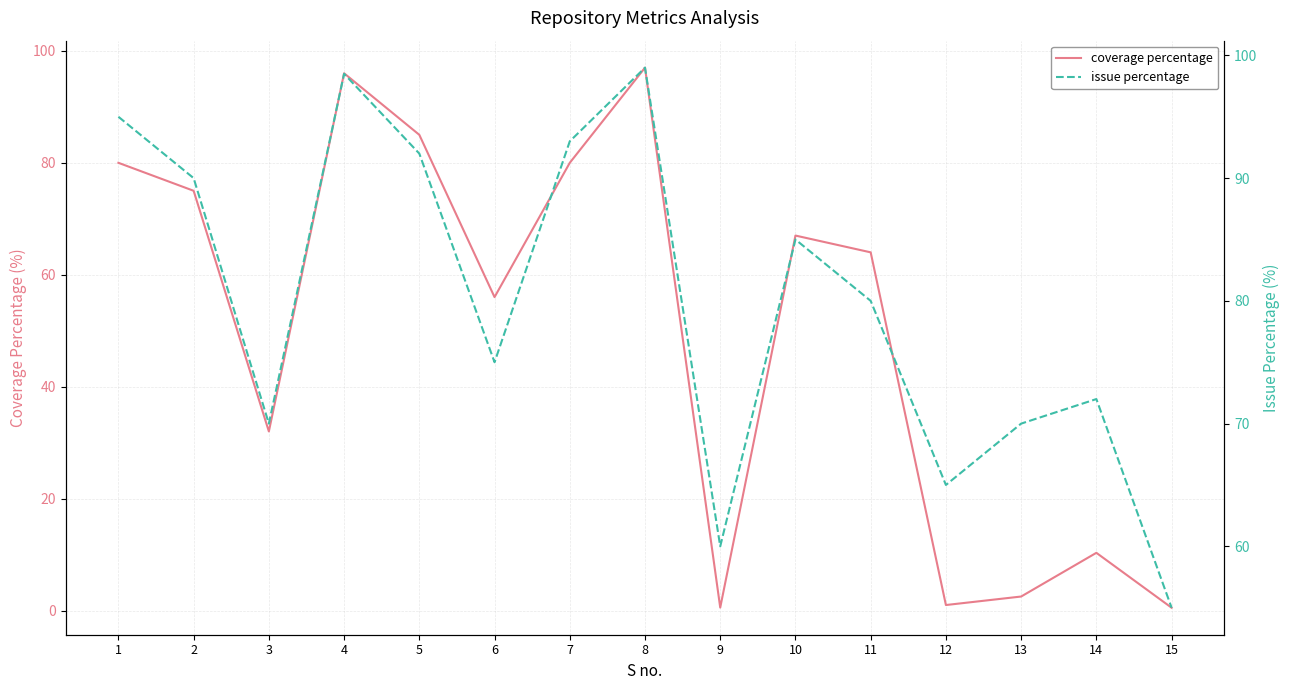

How many categories are shown in the chart?

15